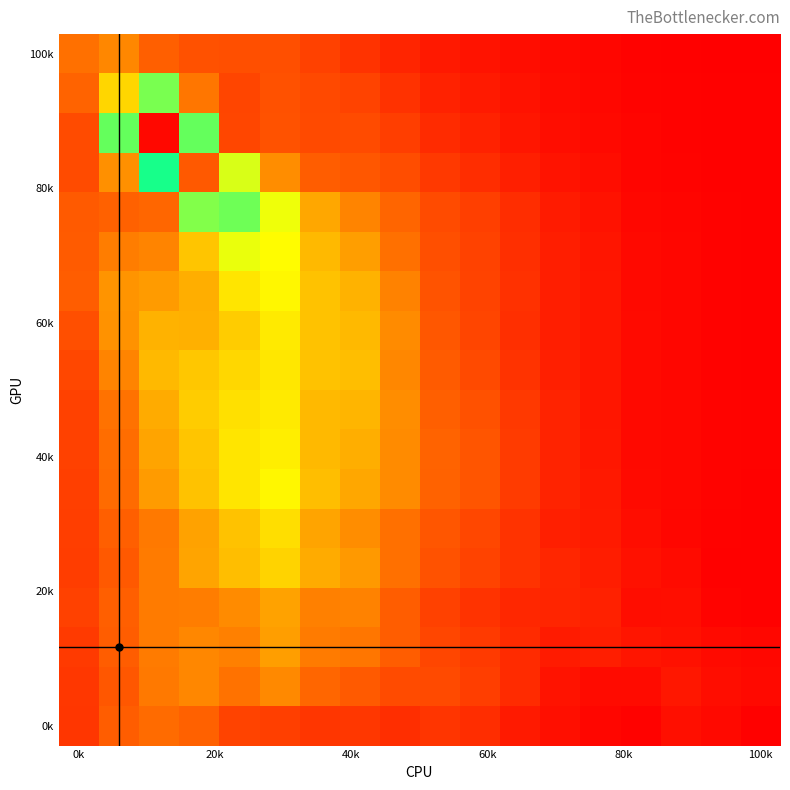

How many categories are shown in the chart?

18